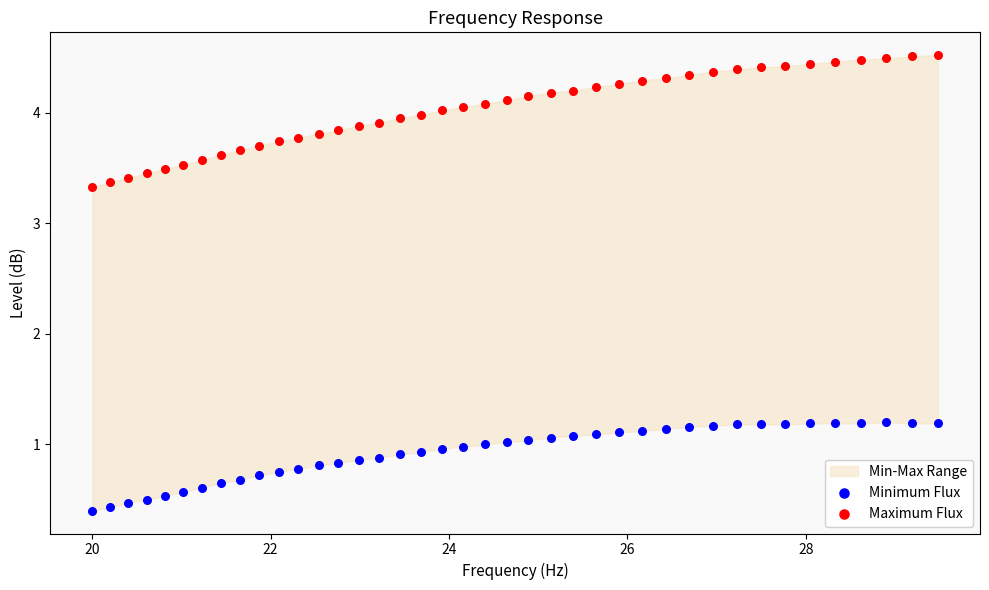

What is the X range (max minus min) for the scatter plot?

9.5